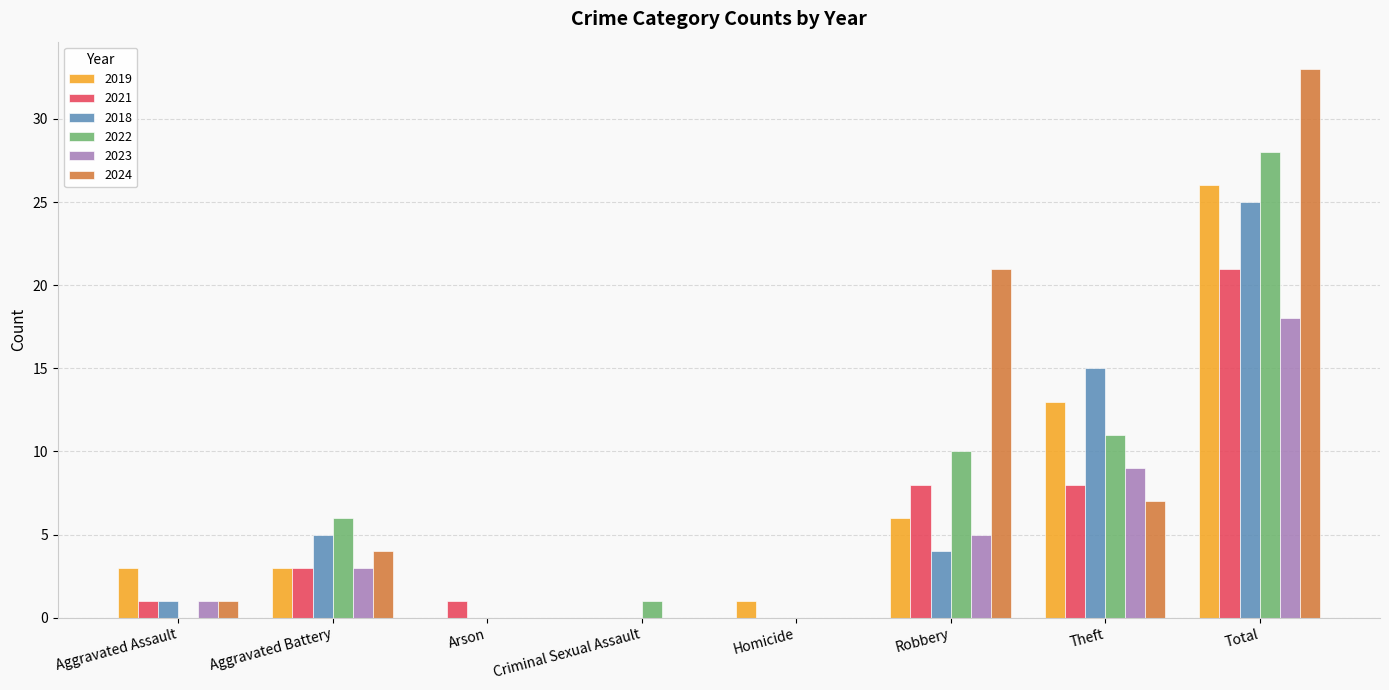

Reading left to right, transcribe all the data shown in this chart.

2019: 3	3	0	0	1	6	13	26
2021: 1	3	1	0	0	8	8	21
2018: 1	5	0	0	0	4	15	25
2022: 0	6	0	1	0	10	11	28
2023: 1	3	0	0	0	5	9	18
2024: 1	4	0	0	0	21	7	33